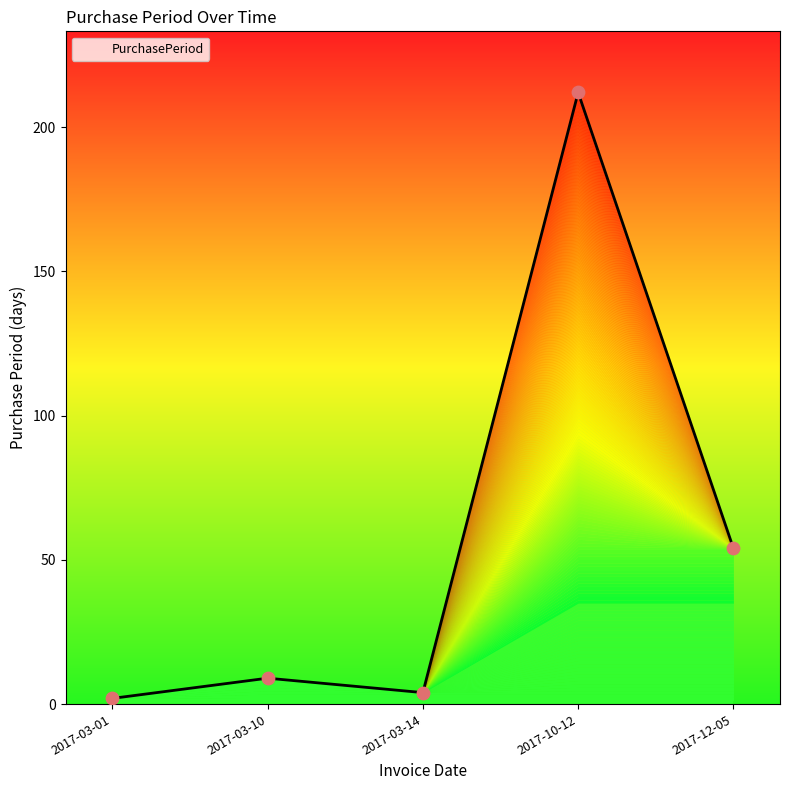

What is the change in value from 2017-03-01 to 2017-10-12?

+210